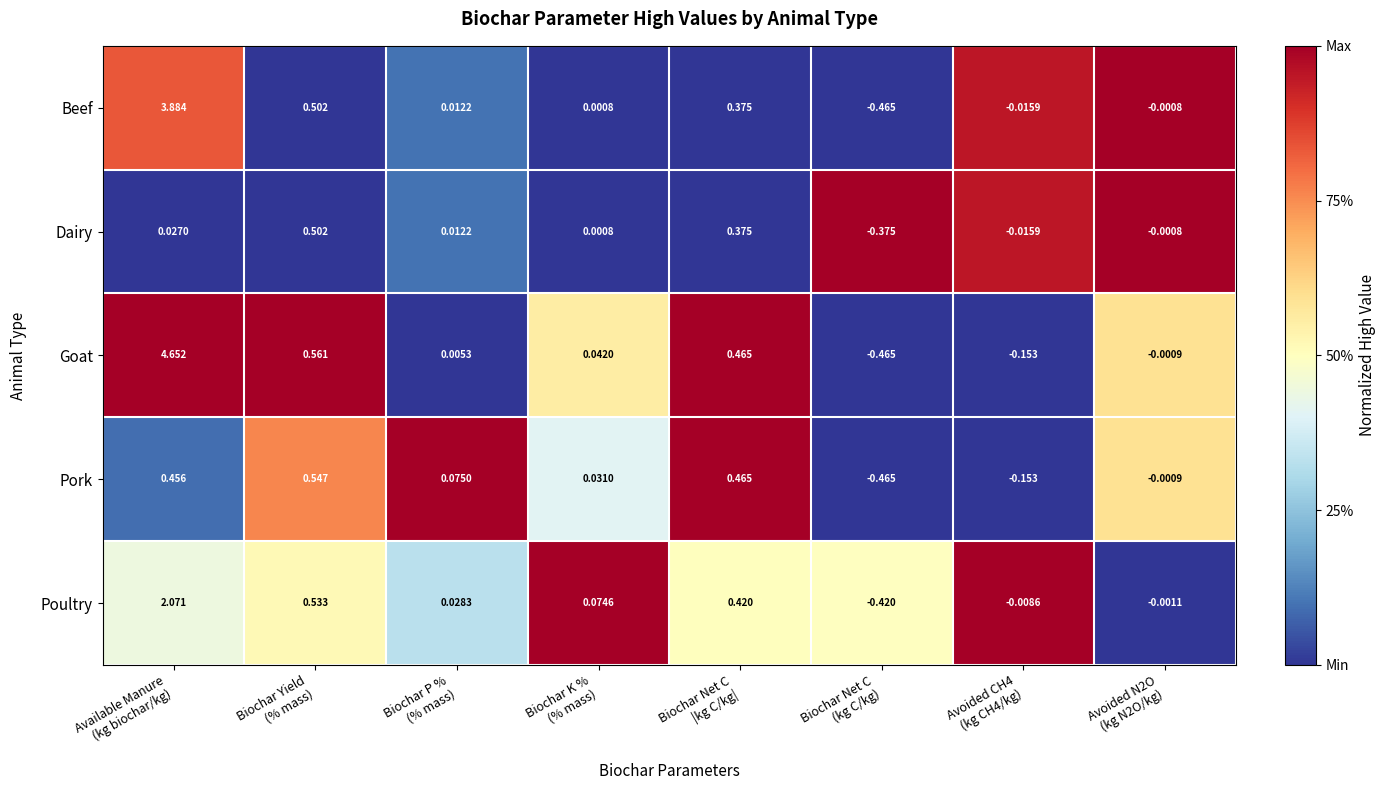

Which series has the largest range (max minus min)?

Goat